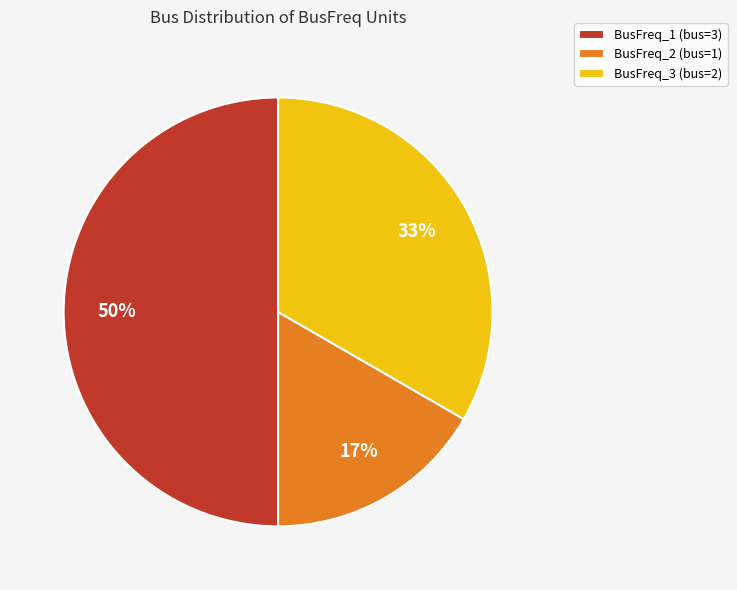

Which slice is the largest?

BusFreq_1 (bus=3)